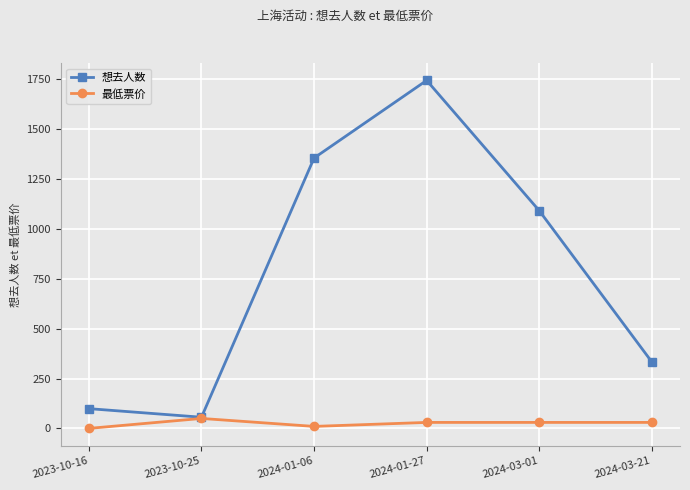

Which label corresponds to the largest value in the chart?

2024-01-27